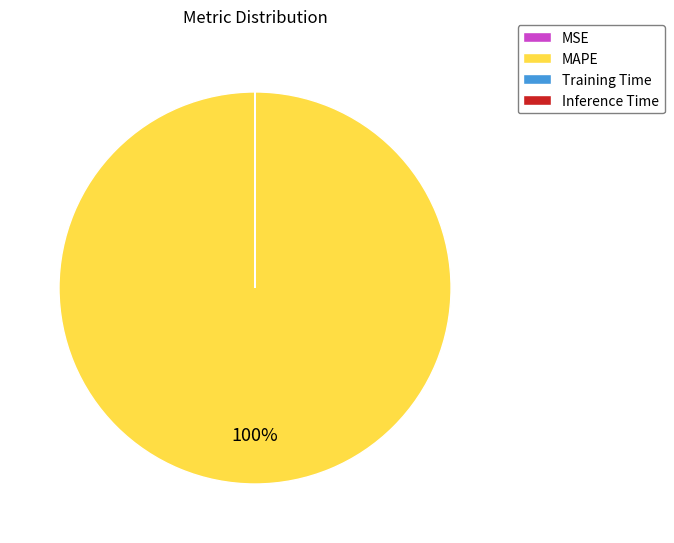

What is the largest slice in the pie chart?

MAPE